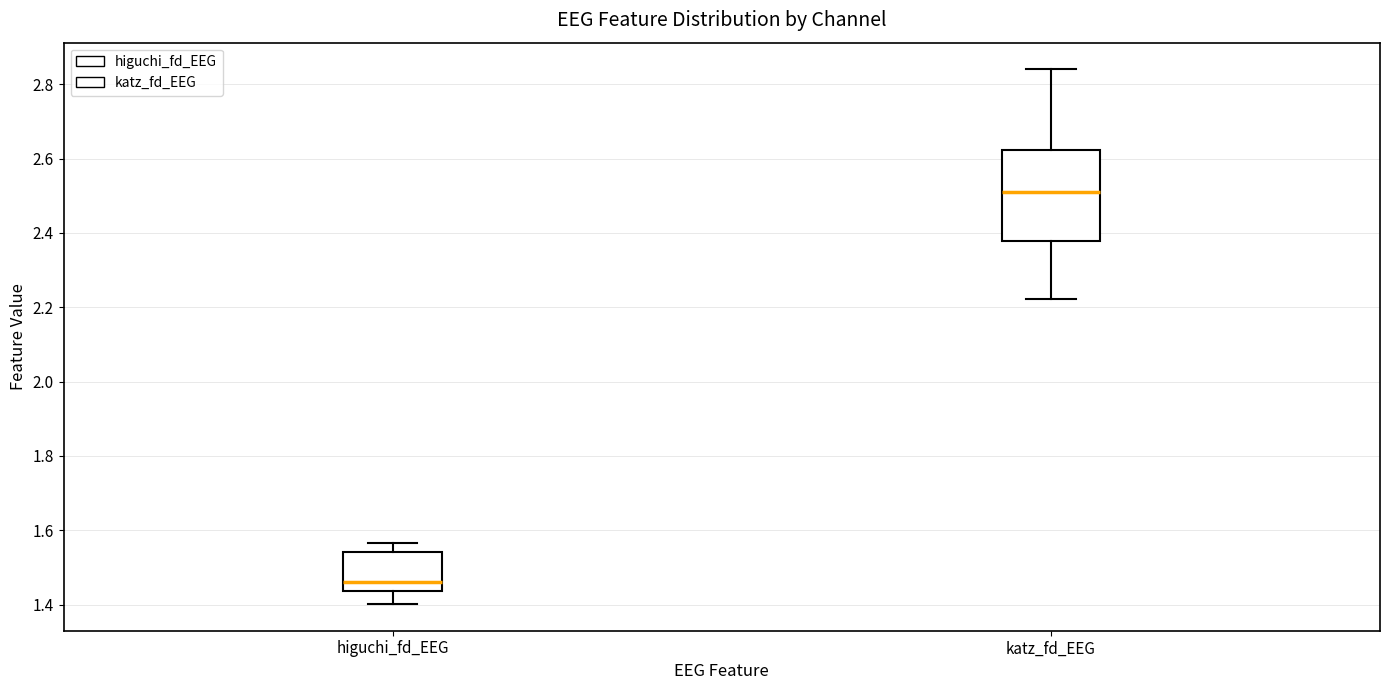

Where does the lower whisker of the box for katz_fd_EEG end on the y-axis? The values are not printed on the chart, so give them approximately, as read against the axis.

2.22